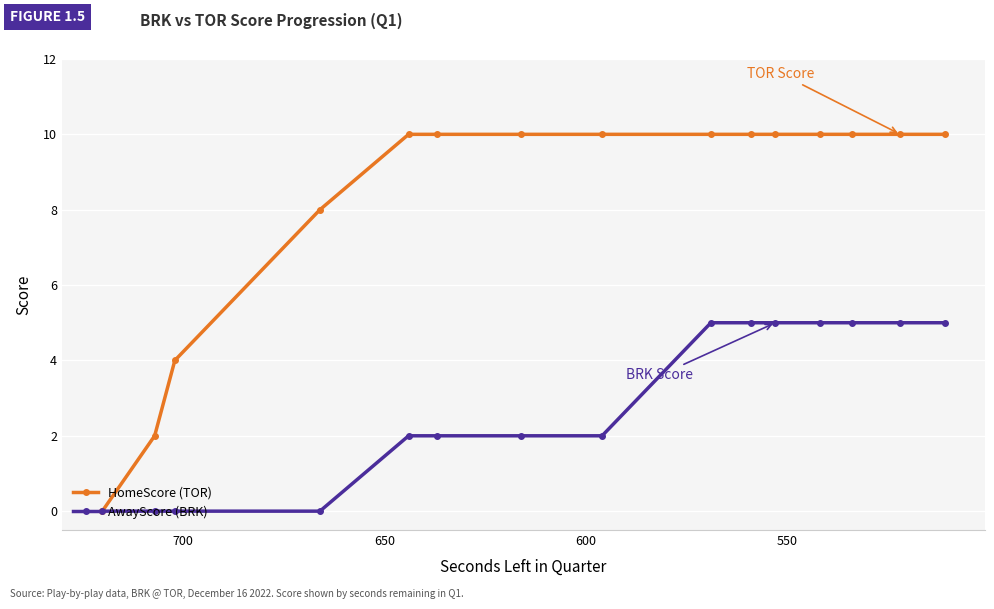

List the series in order of their overall mean, highest first.

HomeScore (TOR), AwayScore (BRK)